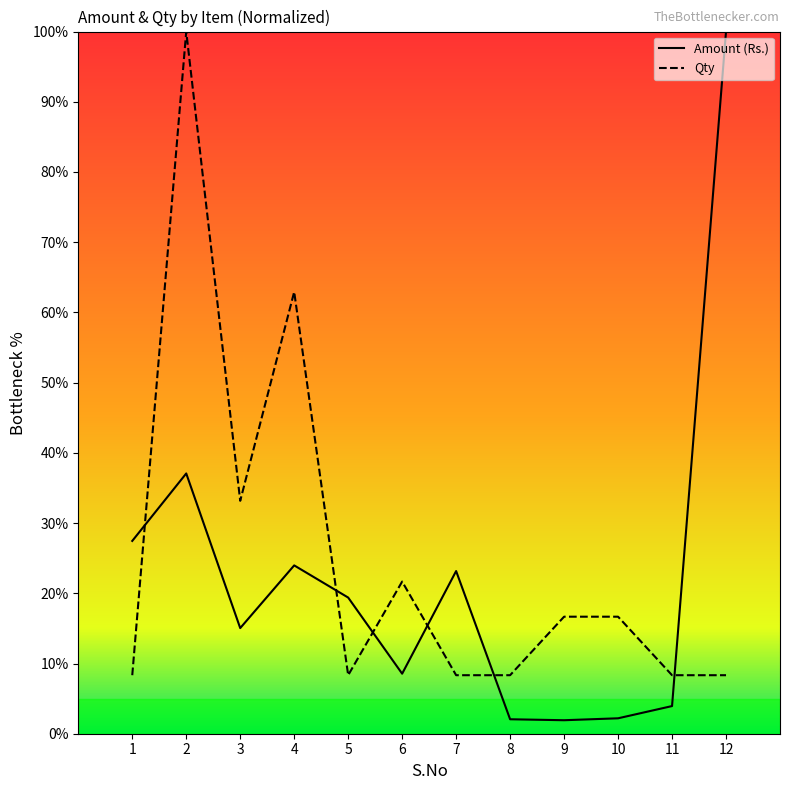

Does the chart display data point markers on the line(s)?

No